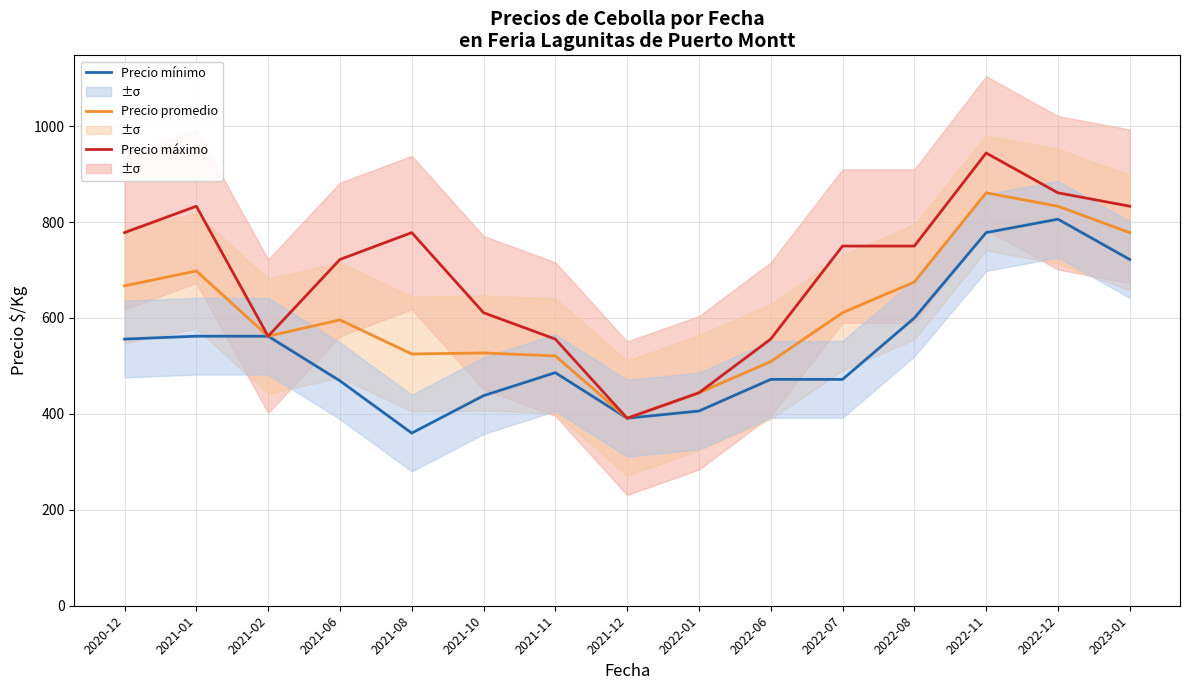

List the series in order of their peak value, highest first.

Precio máximo, Precio promedio, Precio mínimo